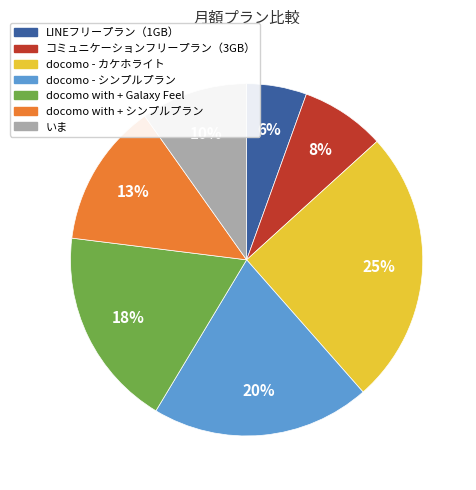

Which slice is the largest?

docomo - カケホライト